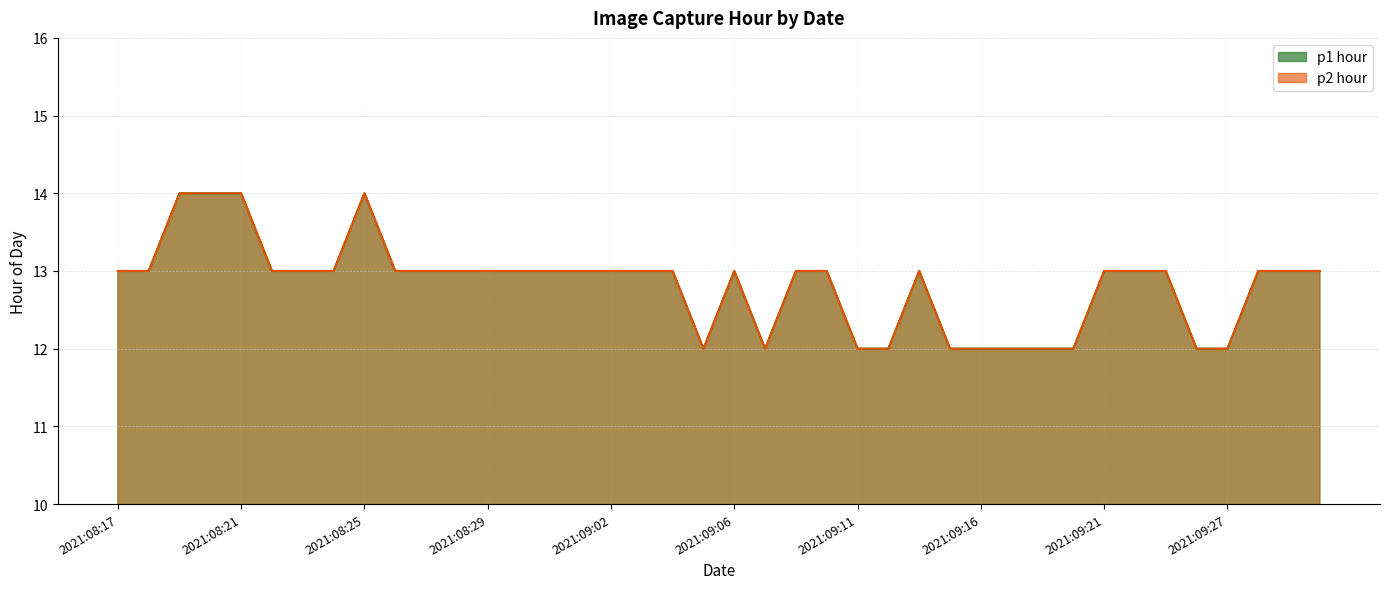

Is it true that p1 hour equals 13 at 2021:09:06?

True